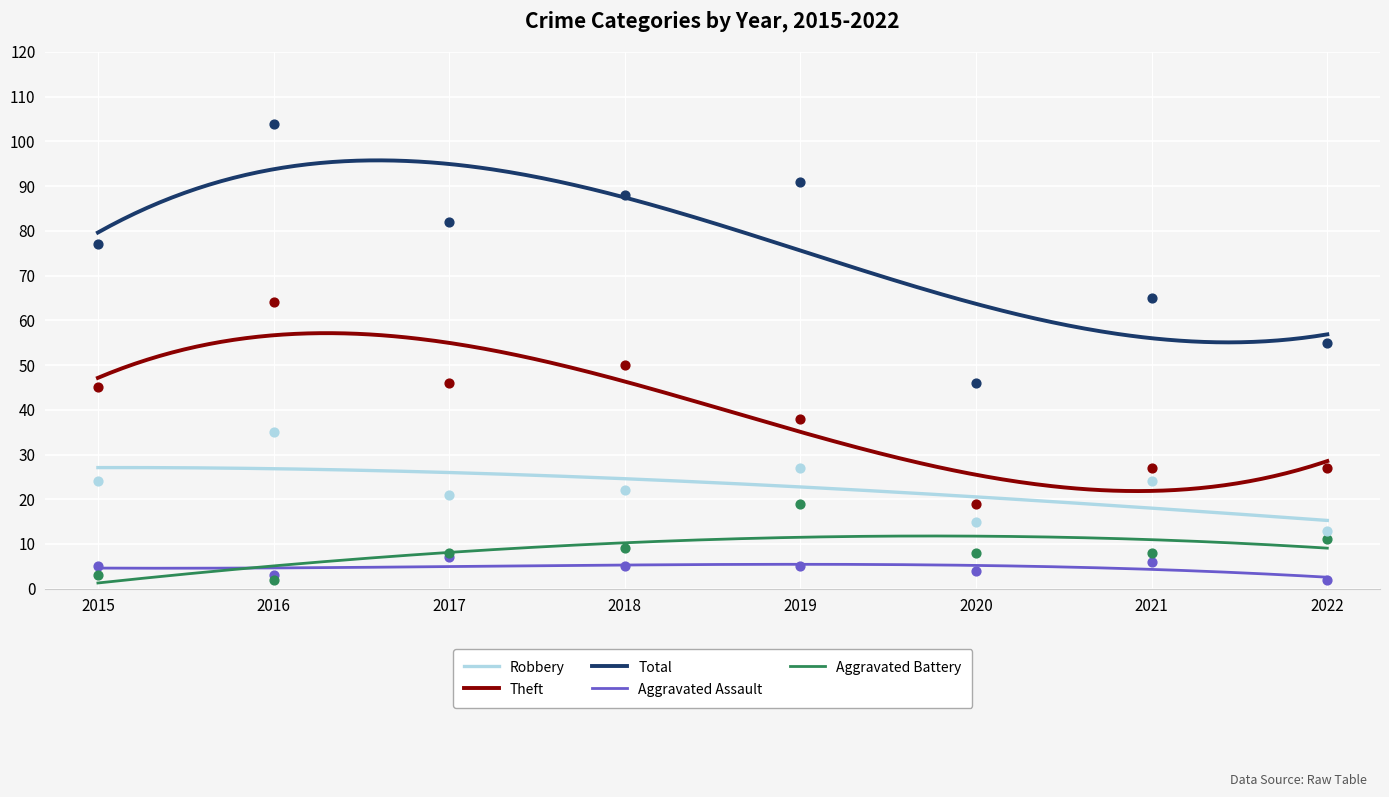

What is the total value across all series at 2019?

180